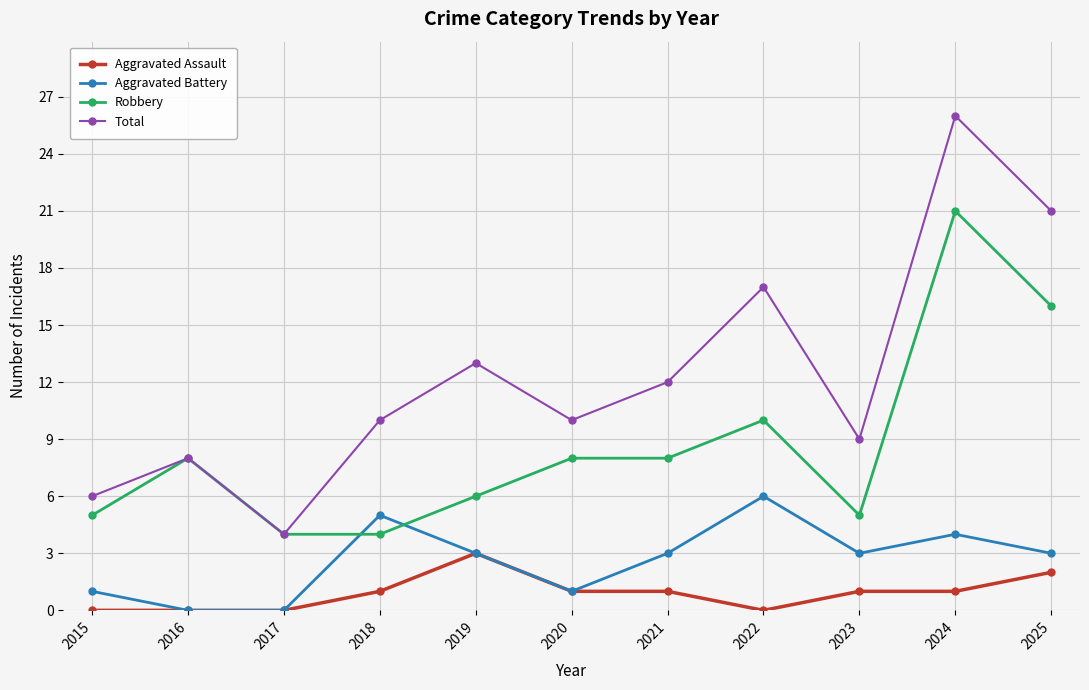

Count the number of data series in this chart.

4